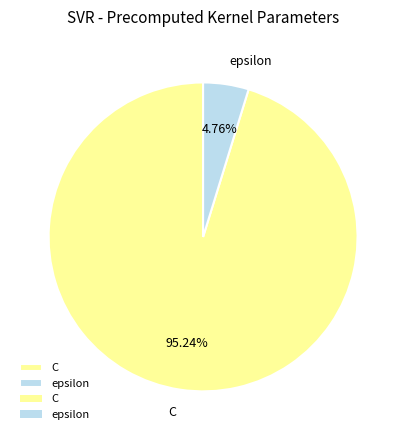

What is the smallest slice in the pie chart?

epsilon